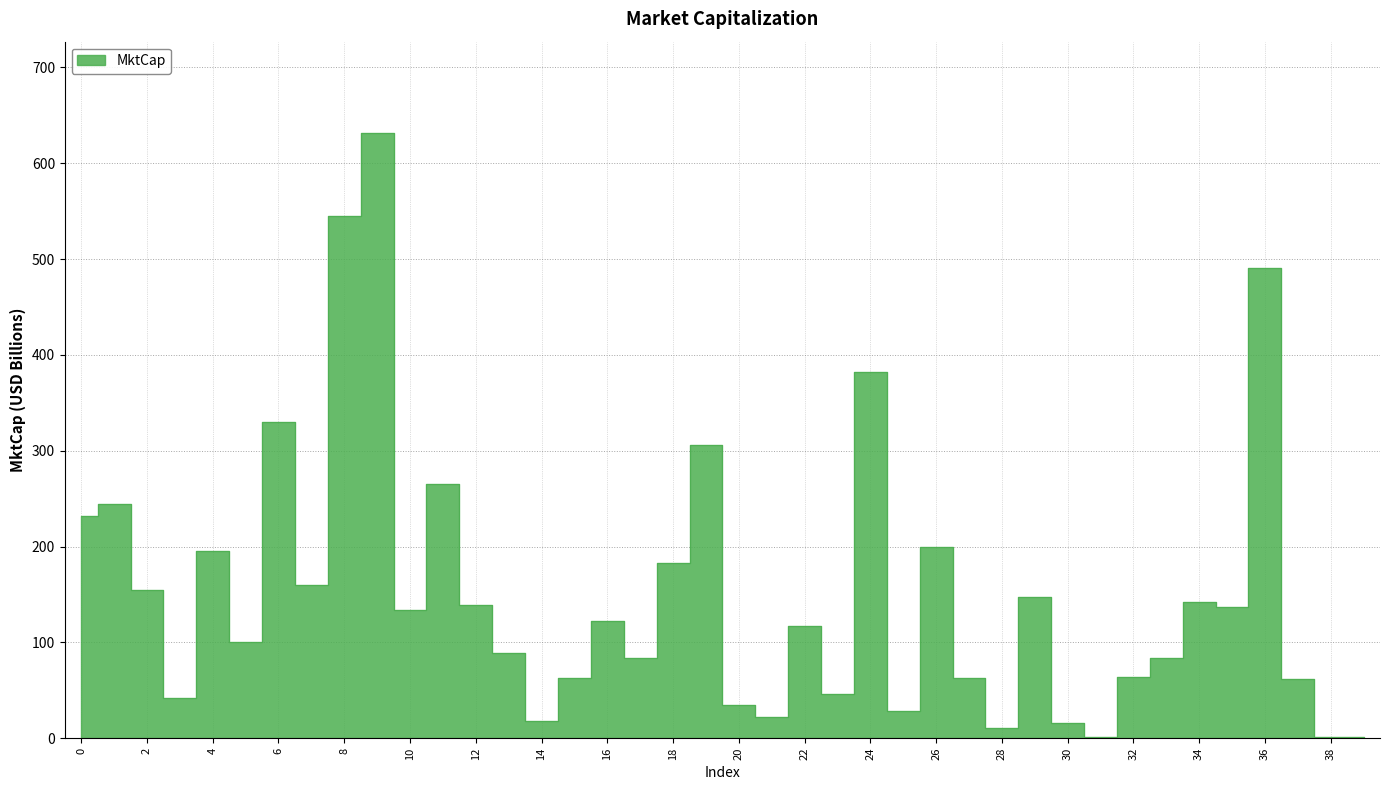

List the labels in order of value, smallest first.

39, 38, 31, 28, 30, 14, 21, 25, 20, 3, 23, 37, 15, 27, 32, 33, 17, 13, 5, 22, 16, 10, 35, 12, 34, 29, 2, 7, 18, 4, 26, 0, 1, 11, 19, 6, 24, 36, 8, 9